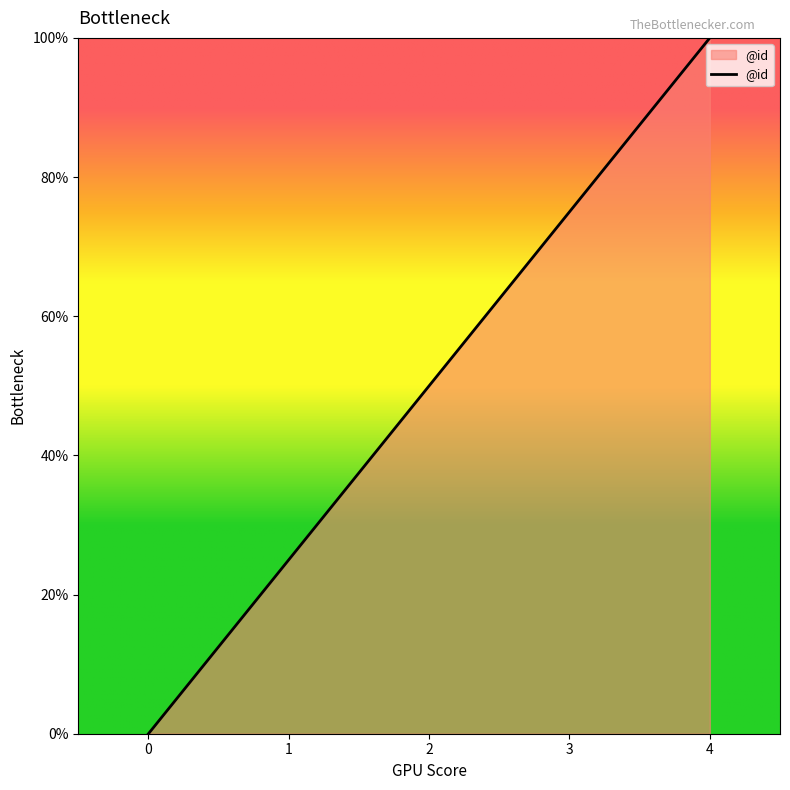

At which label is the value closest to 50?

2